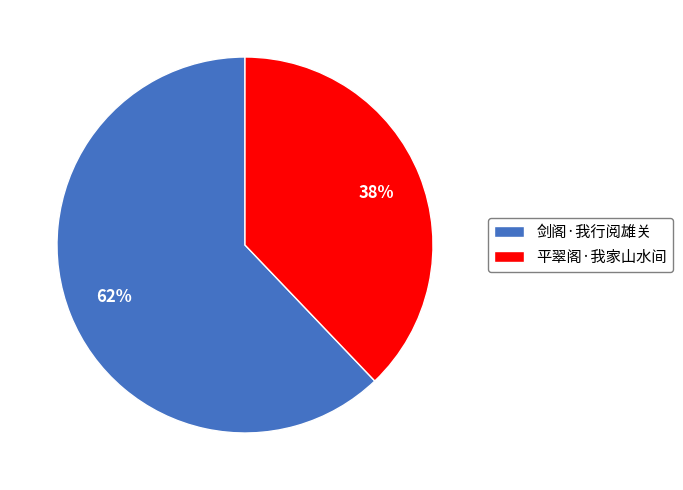

How many slices are in this pie chart?

2